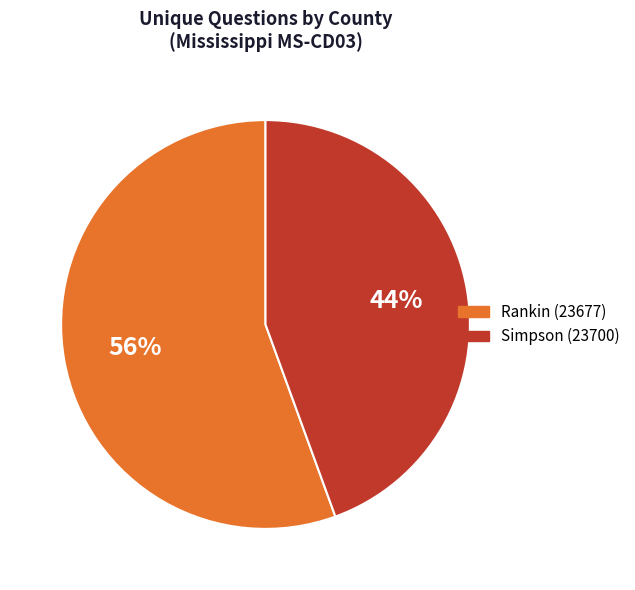

The Simpson (23700) slice represents 35% of the pie. True or false?

False